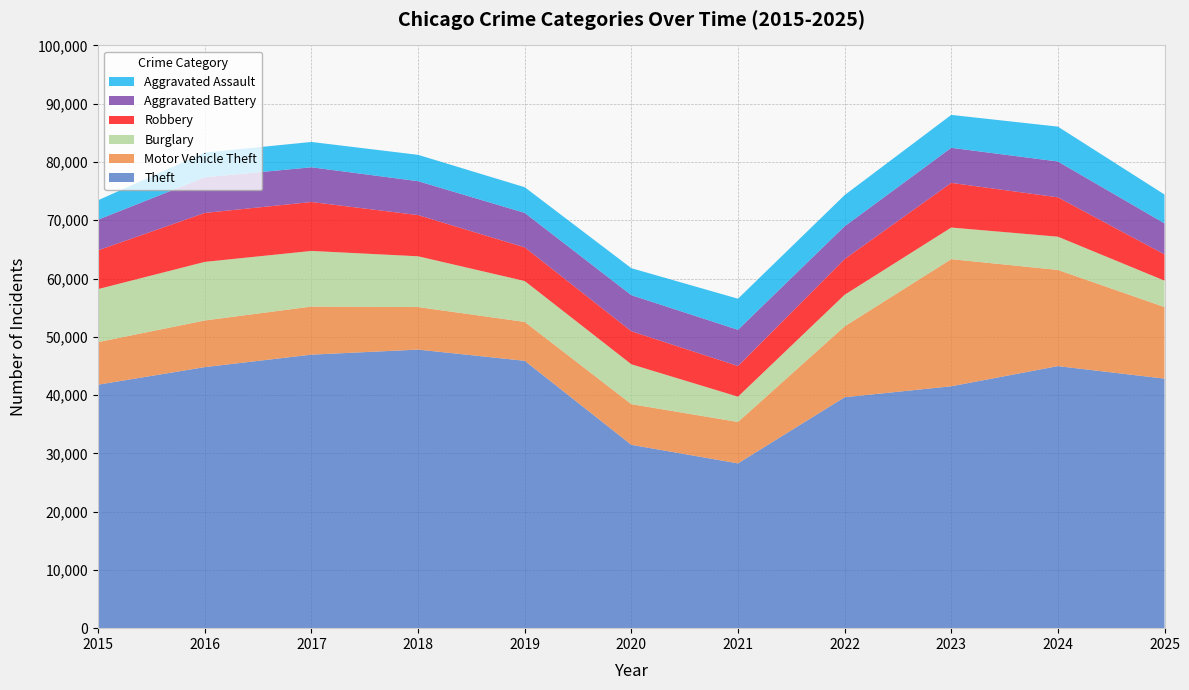

Reading right to left, what are all the values shown in this chart?

Theft: 2025=42822	2024=44969	2023=41508	2022=39626	2021=28278	2020=31464	2019=45879	2018=47803	2017=46937	2016=44797	2015=41786
Motor Vehicle Theft: 2025=12277	2024=16507	2023=21815	2022=12163	2021=7103	2020=6977	2019=6673	2018=7298	2017=8250	2016=8004	2015=7303
Burglary: 2025=4537	2024=5702	2023=5425	2022=5419	2021=4340	2020=6842	2019=7017	2018=8713	2017=9546	2016=10053	2015=9100
Robbery: 2025=4504	2024=6754	2023=7665	2022=6126	2021=5264	2020=5664	2019=5776	2018=7068	2017=8396	2016=8402	2015=6655
Aggravated Battery: 2025=5323	2024=6149	2023=6016	2022=5628	2021=6215	2020=6195	2019=5915	2018=5820	2017=5956	2016=6111	2015=5261
Aggravated Assault: 2025=4951	2024=5984	2023=5647	2022=5352	2021=5334	2020=4630	2019=4407	2018=4520	2017=4348	2016=4249	2015=3335